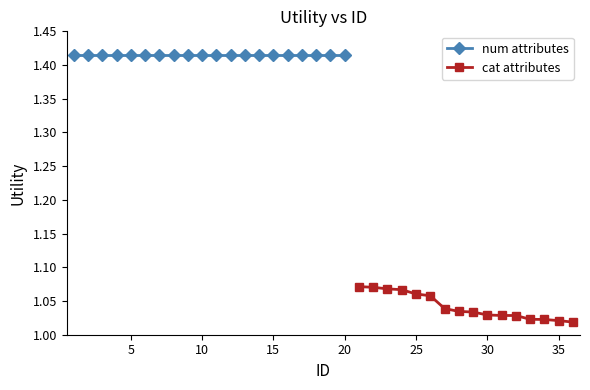

At which label is Utility closest to 1?

36